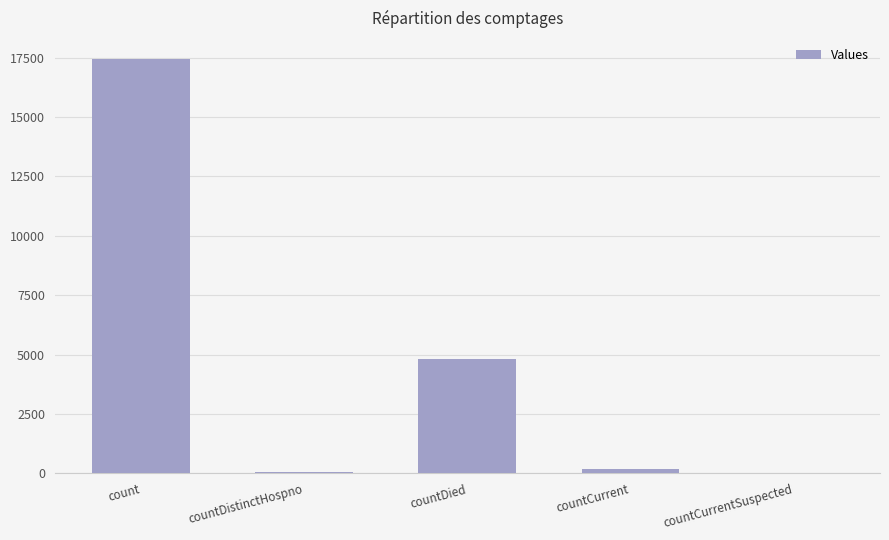

At which label is the value closest to 8730?

countDied